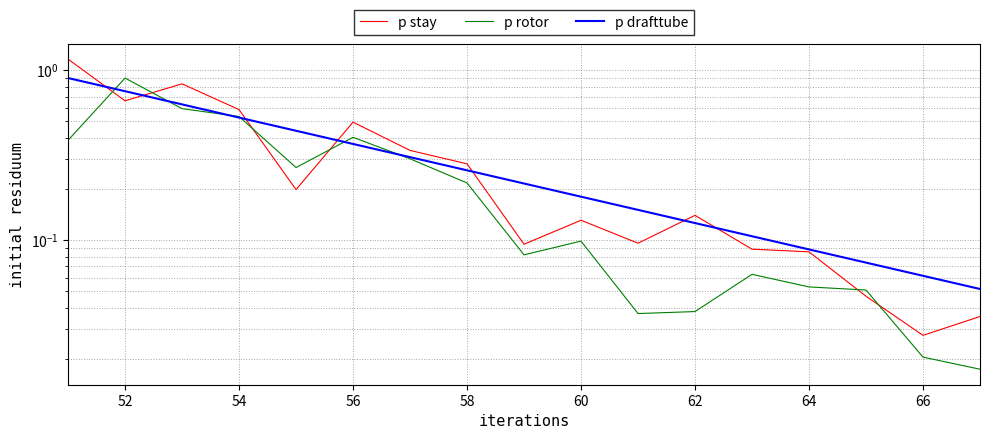

Which series has the widest spread of values?

p stay